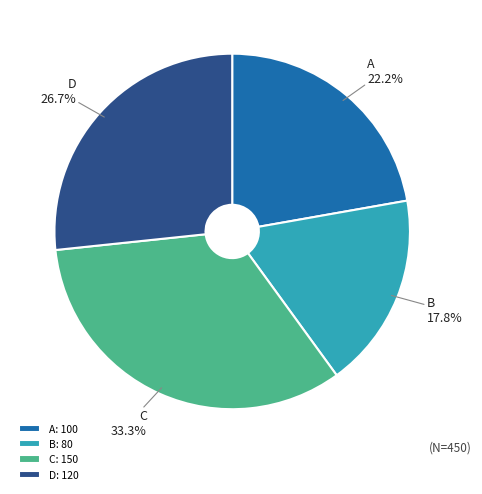

To the nearest percent, what is the difference between the largest and smallest slice percentages?

16%